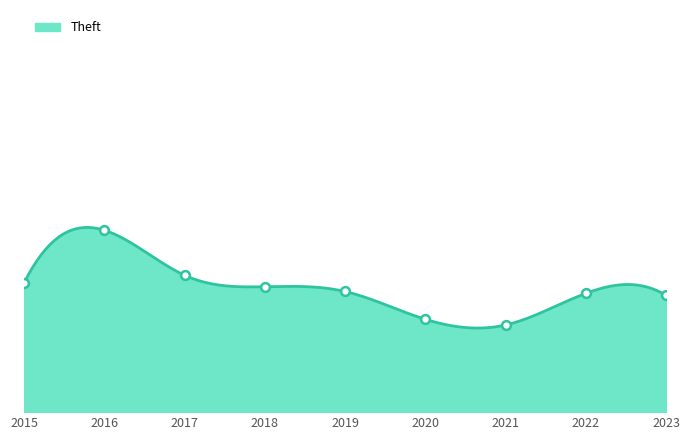

What is the total value across all series at 2020?

206